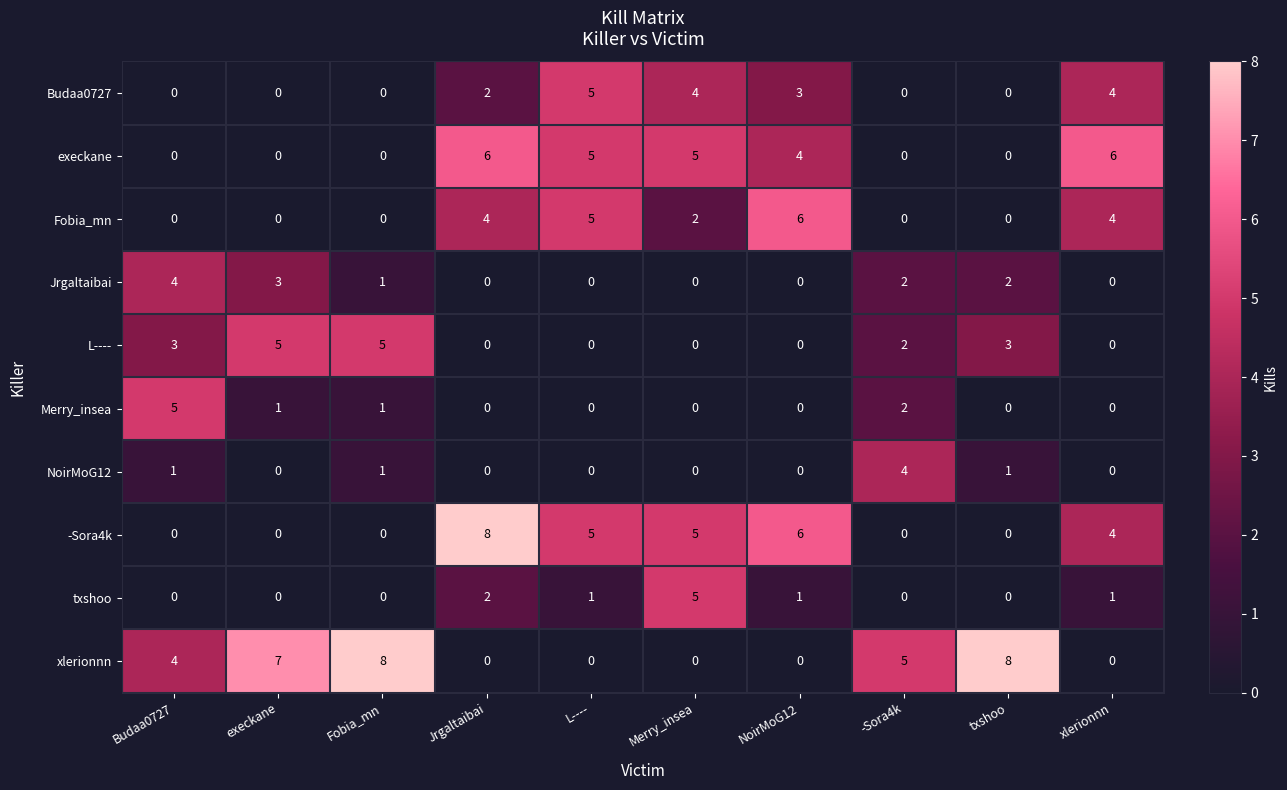

True or false: L---- has a value of 0 at Merry_insea.

True